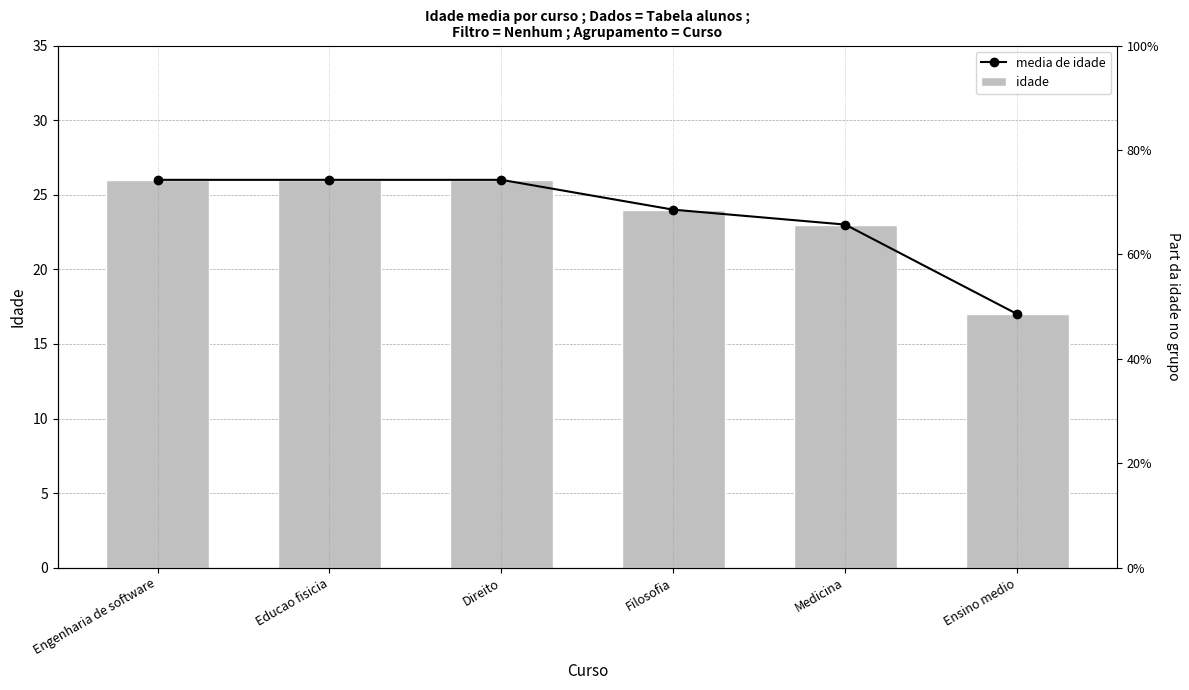

What is the value of the idade bar at the 1st from the left?

26